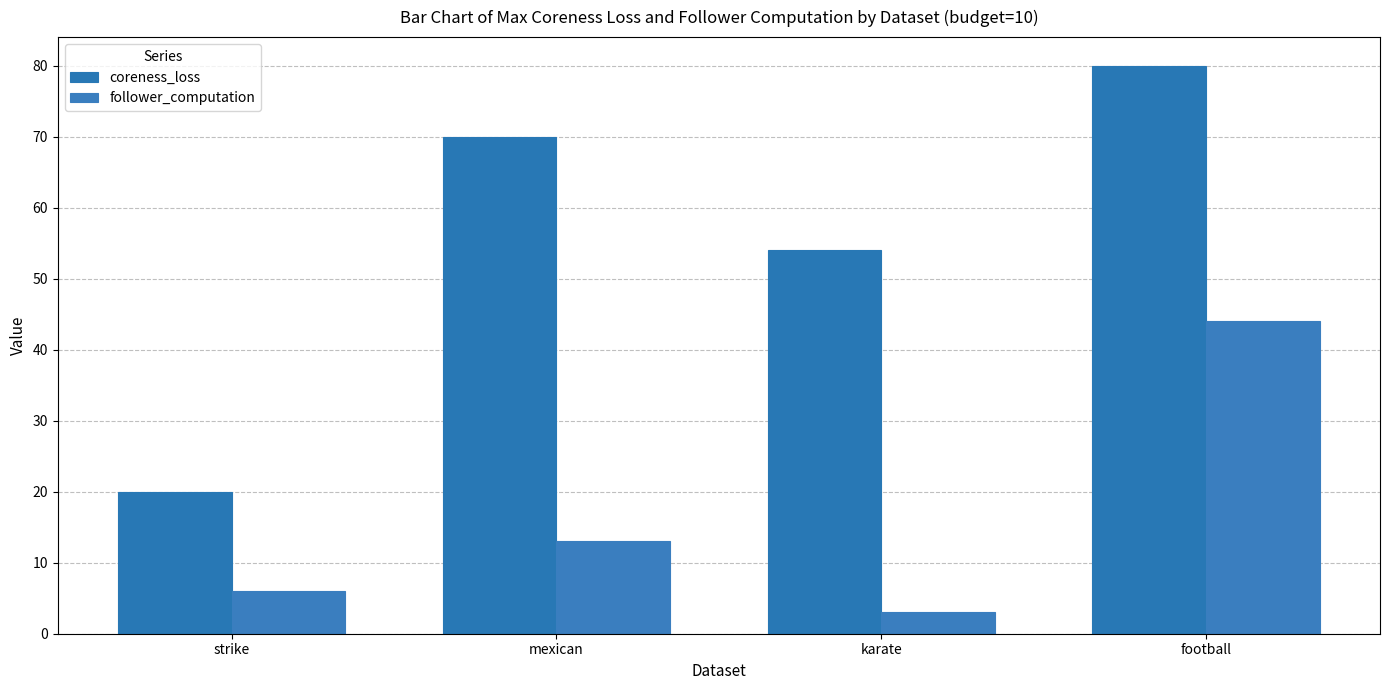

What position from the left is mexican?

2